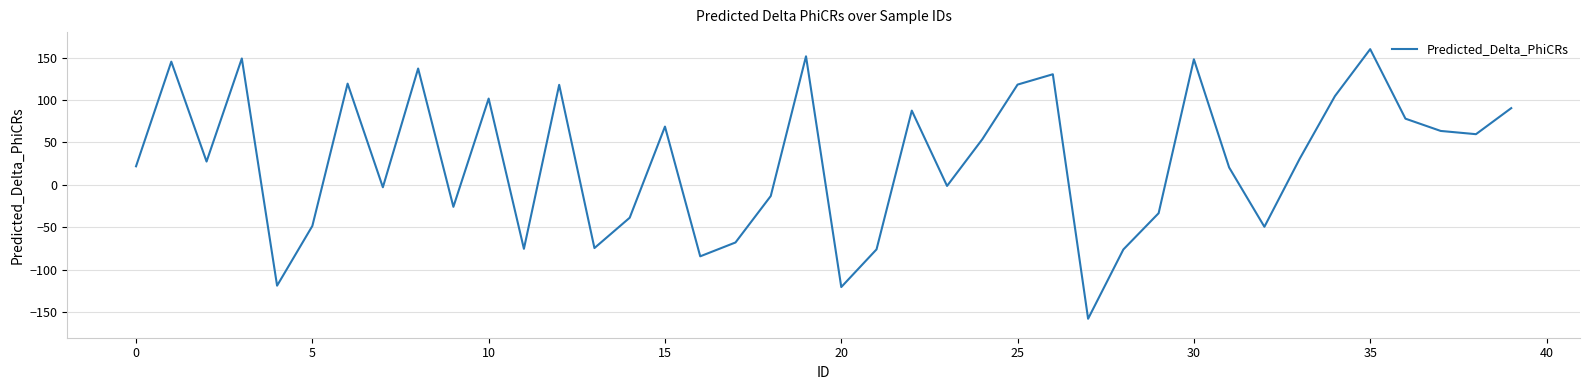

What is the maximum value shown in the chart?

159.9